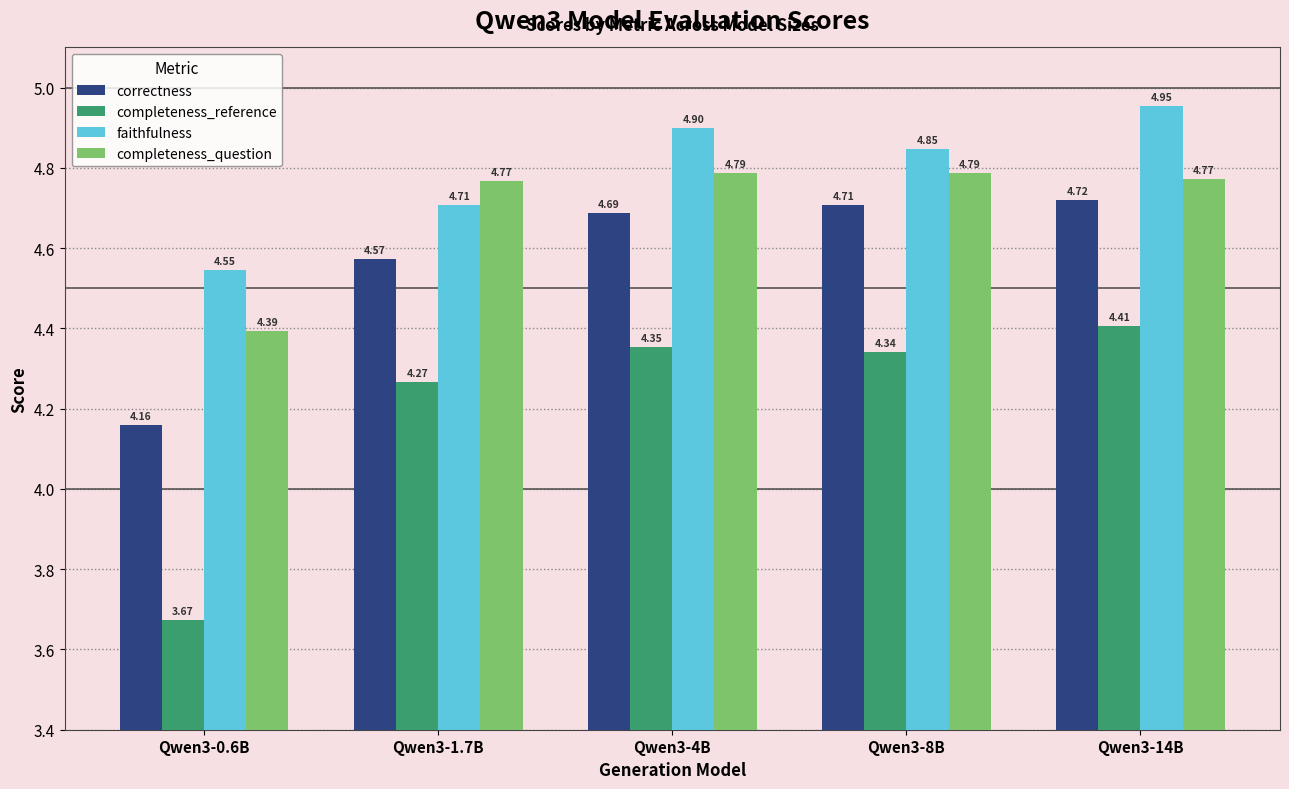

What is the difference between the highest and lowest values at Qwen3-14B?

0.5